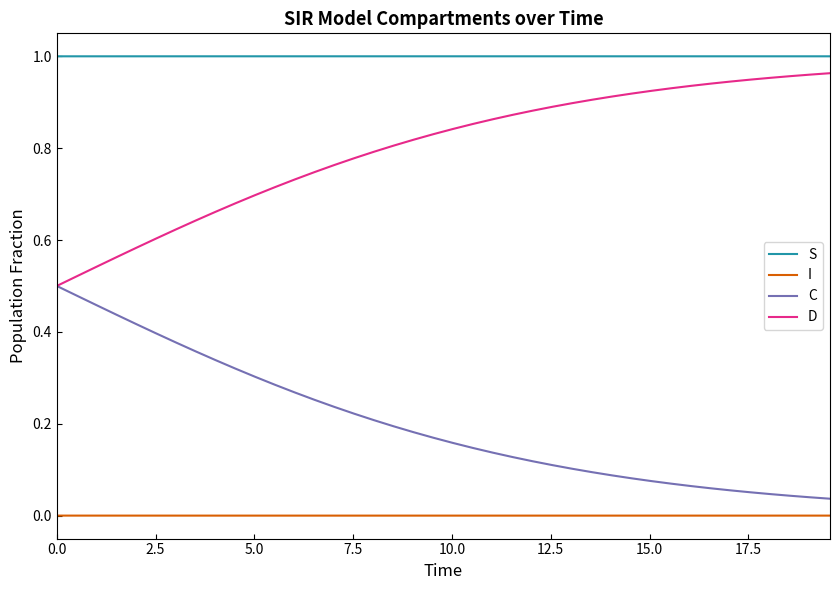

List the series in order of their overall mean, highest first.

S, D, C, I